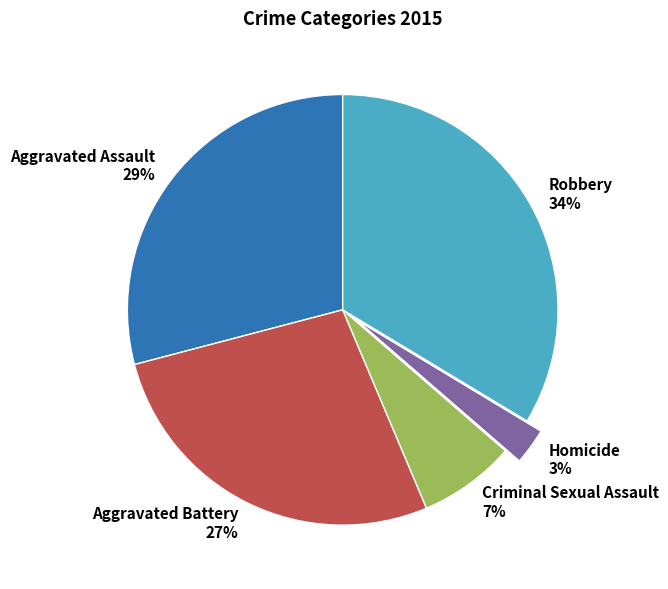

The Homicide slice represents 17% of the pie. True or false?

False